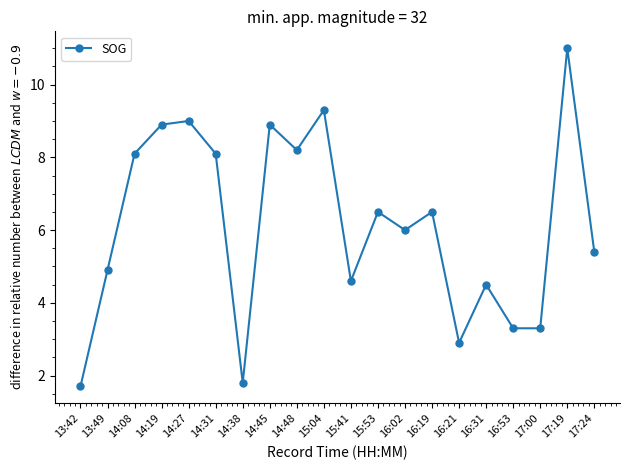

Where is the first local maximum?

14:27